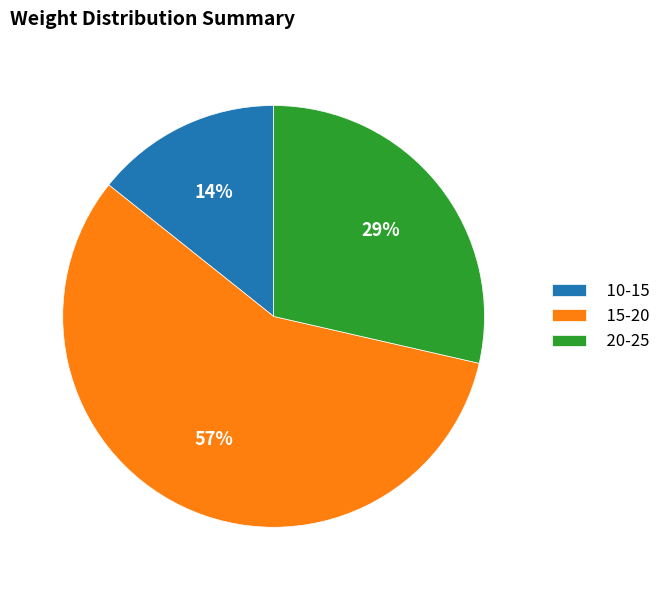

Do 10-15 and 15-20 together represent more than half of the pie?

Yes